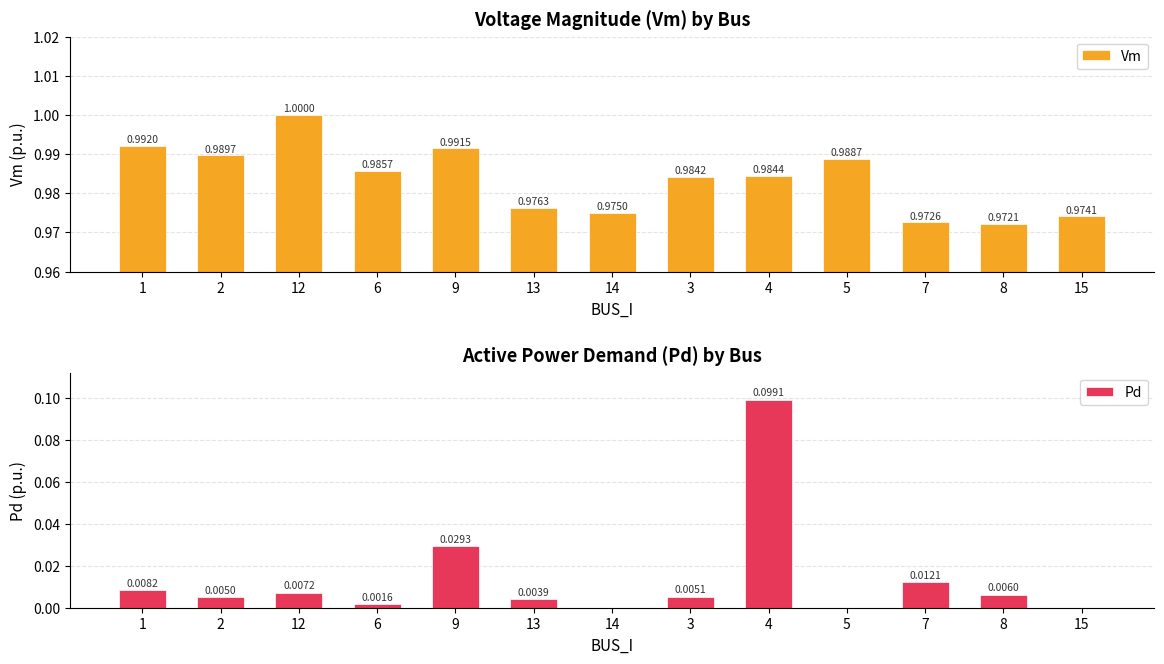

Which series has the widest spread of values?

Pd